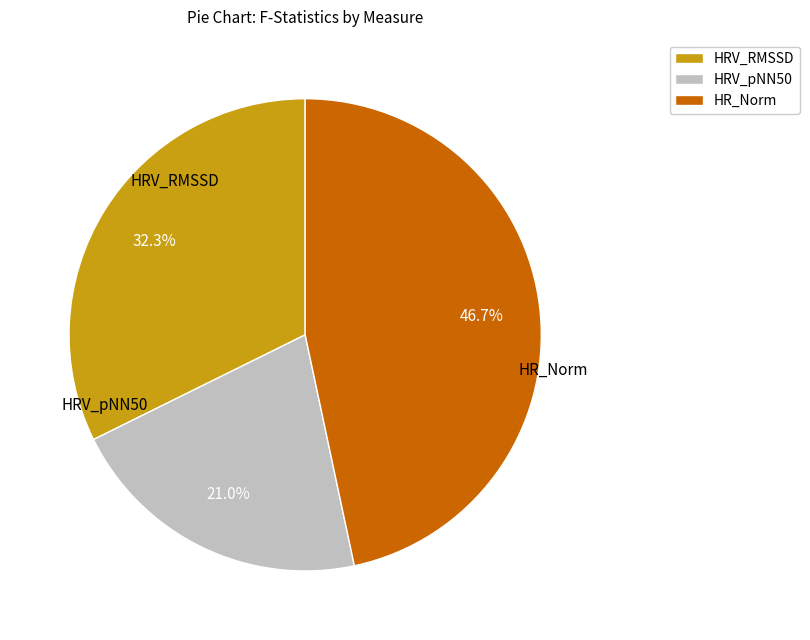

Rank the categories by value from lowest to highest.

HRV_pNN50, HRV_RMSSD, HR_Norm